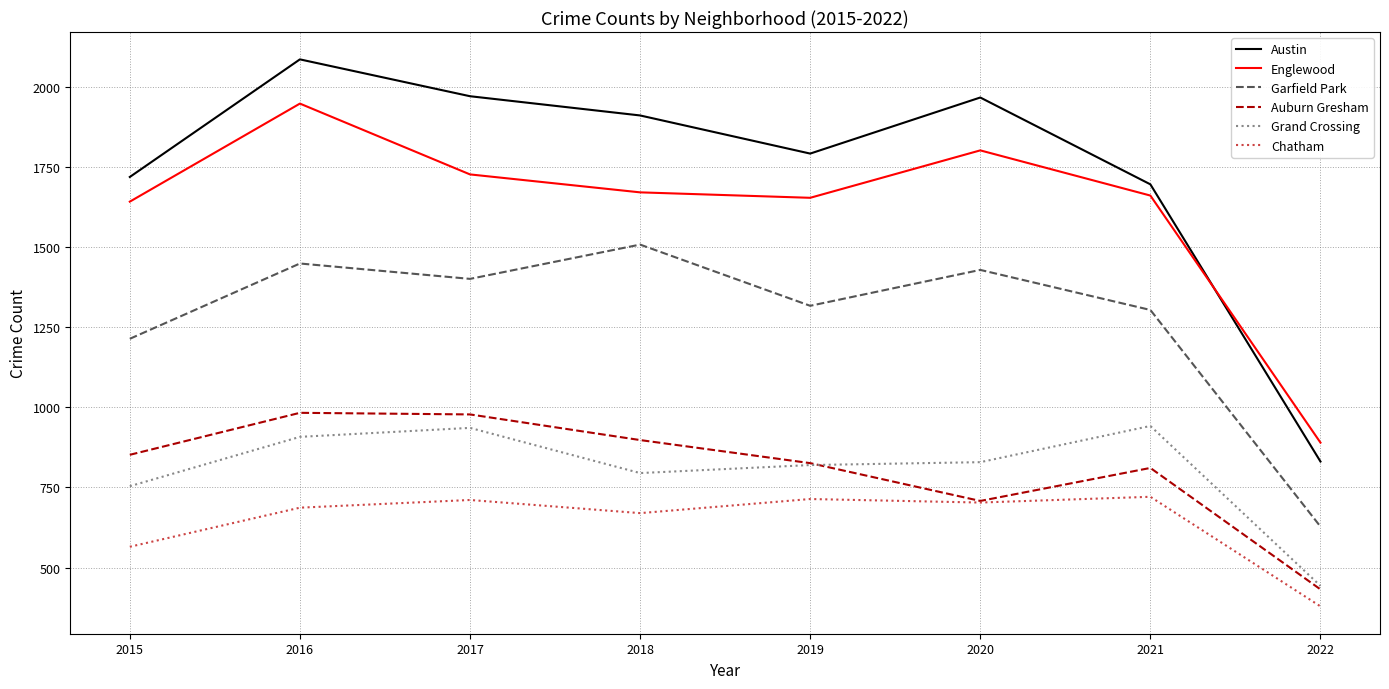

At which category is the sum across all series the highest?

2016